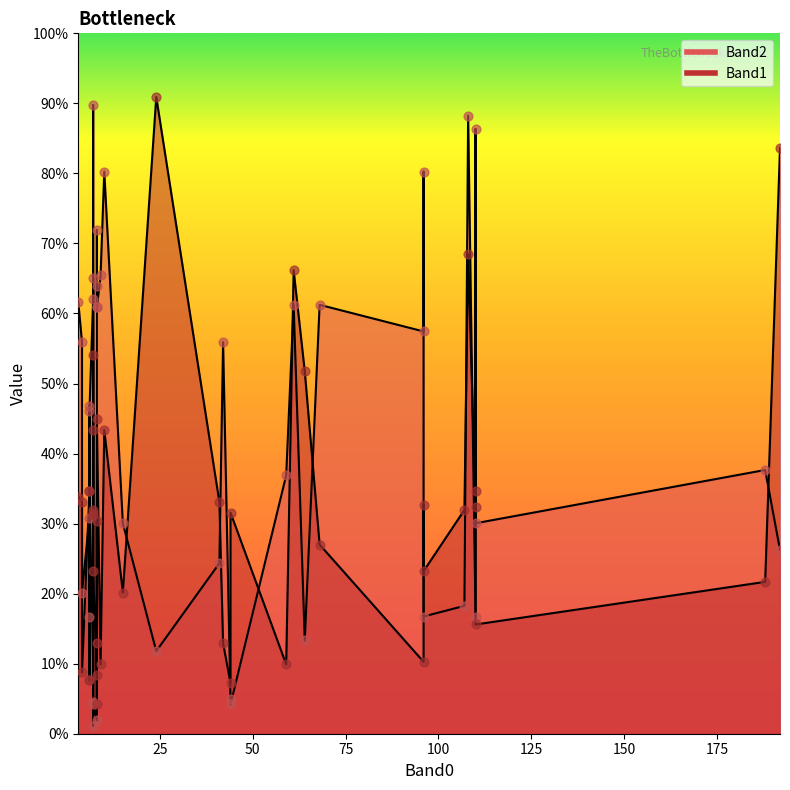

What is the total value across all series at 7?

171